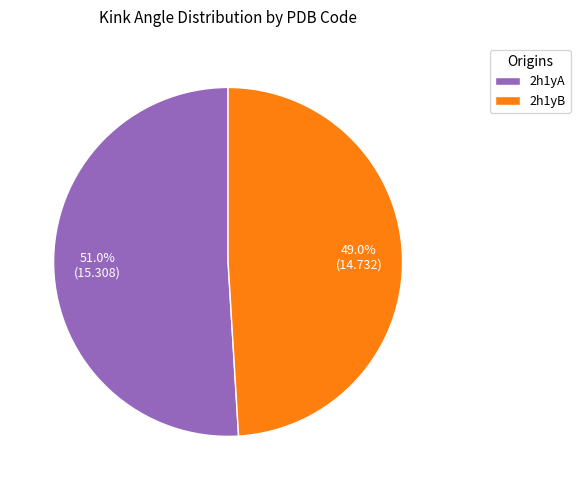

Which slice represents more than half of the pie?

2h1yA